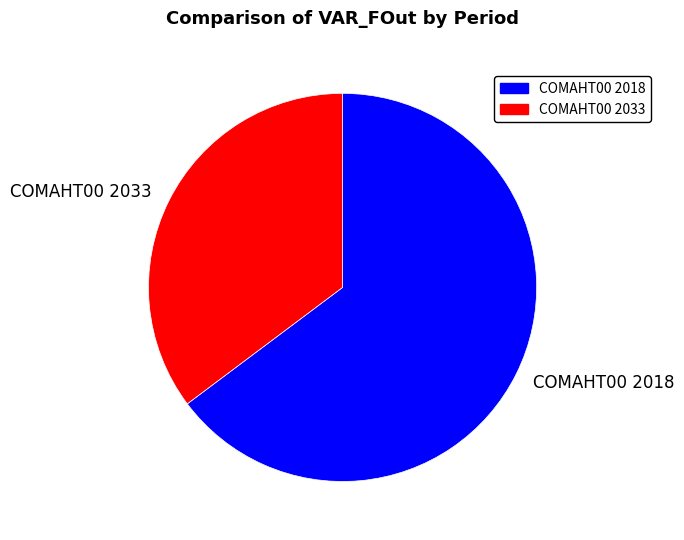

Which slice is the largest?

COMAHT00 2018